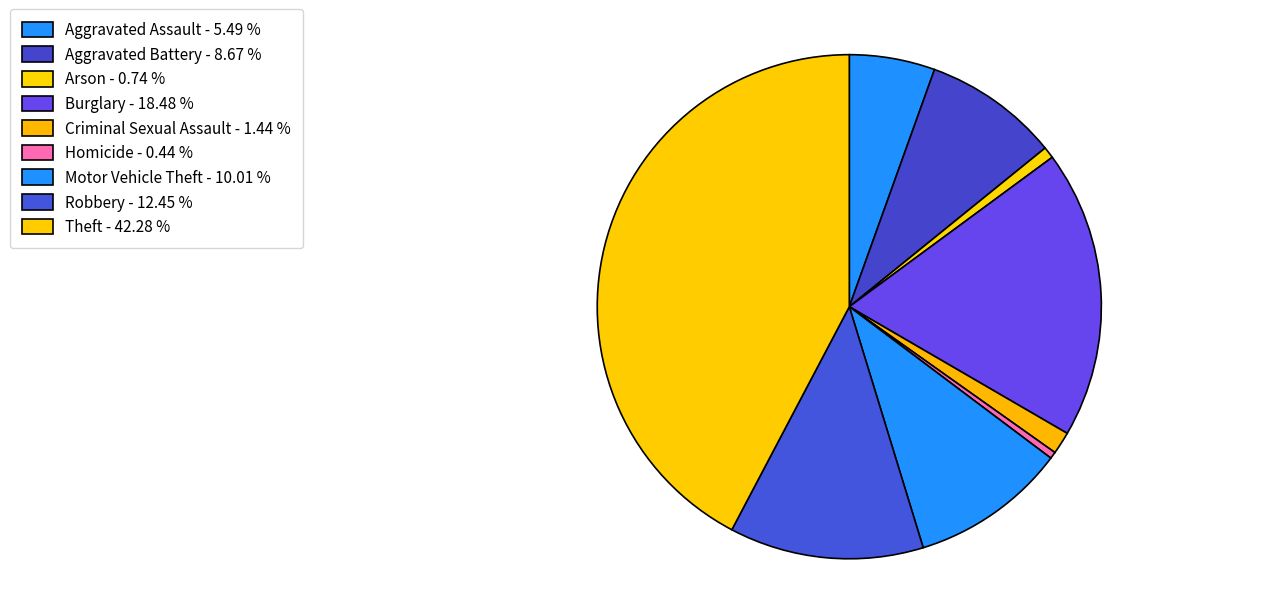

Count the number of slices in the pie.

9